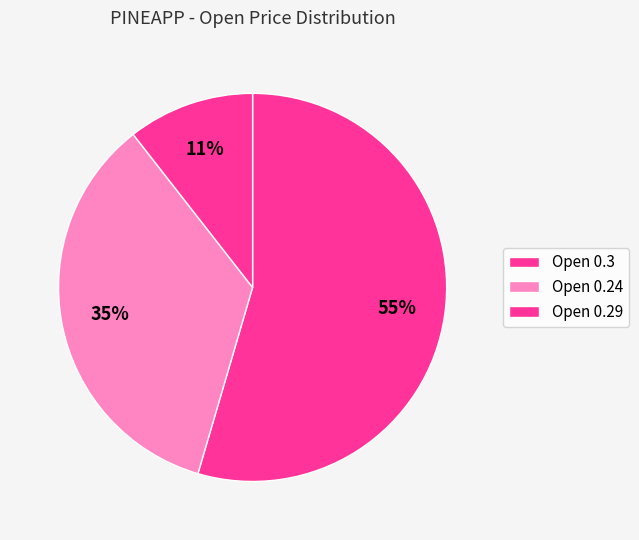

Which category has the smallest portion of the pie?

Open 0.29